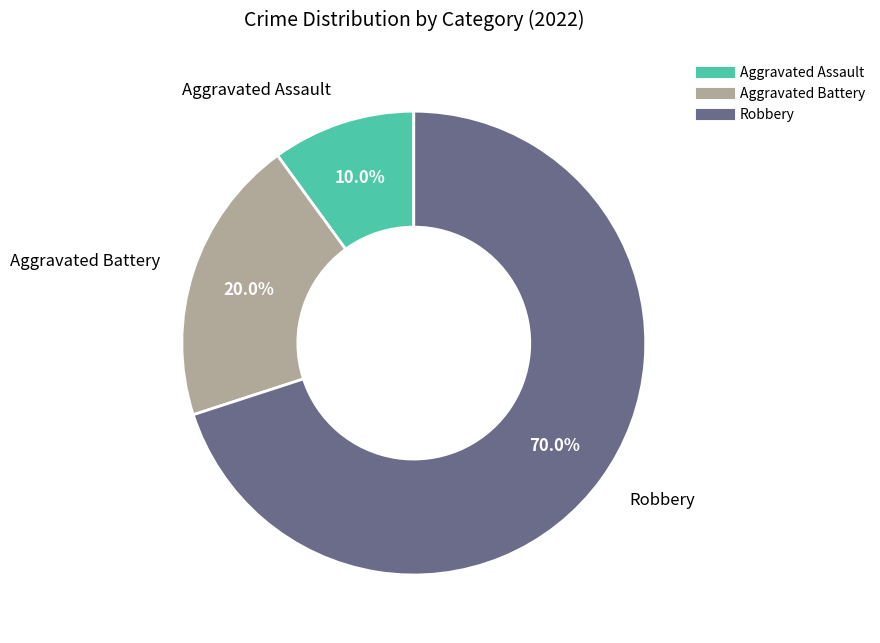

Count the number of slices in the pie.

3